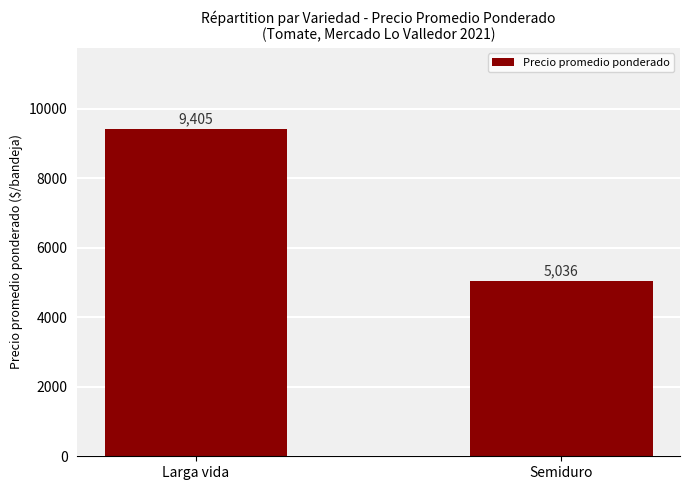

Which category has the highest value across all series?

Larga vida